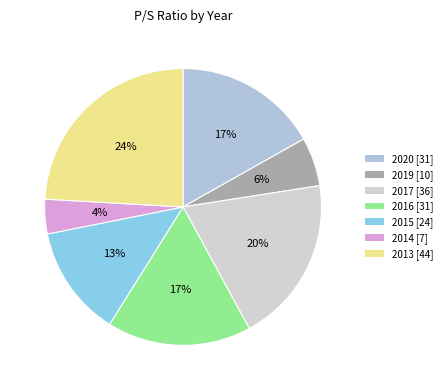

What is the ratio of the value at 2014 to the value at 2015?

0.3